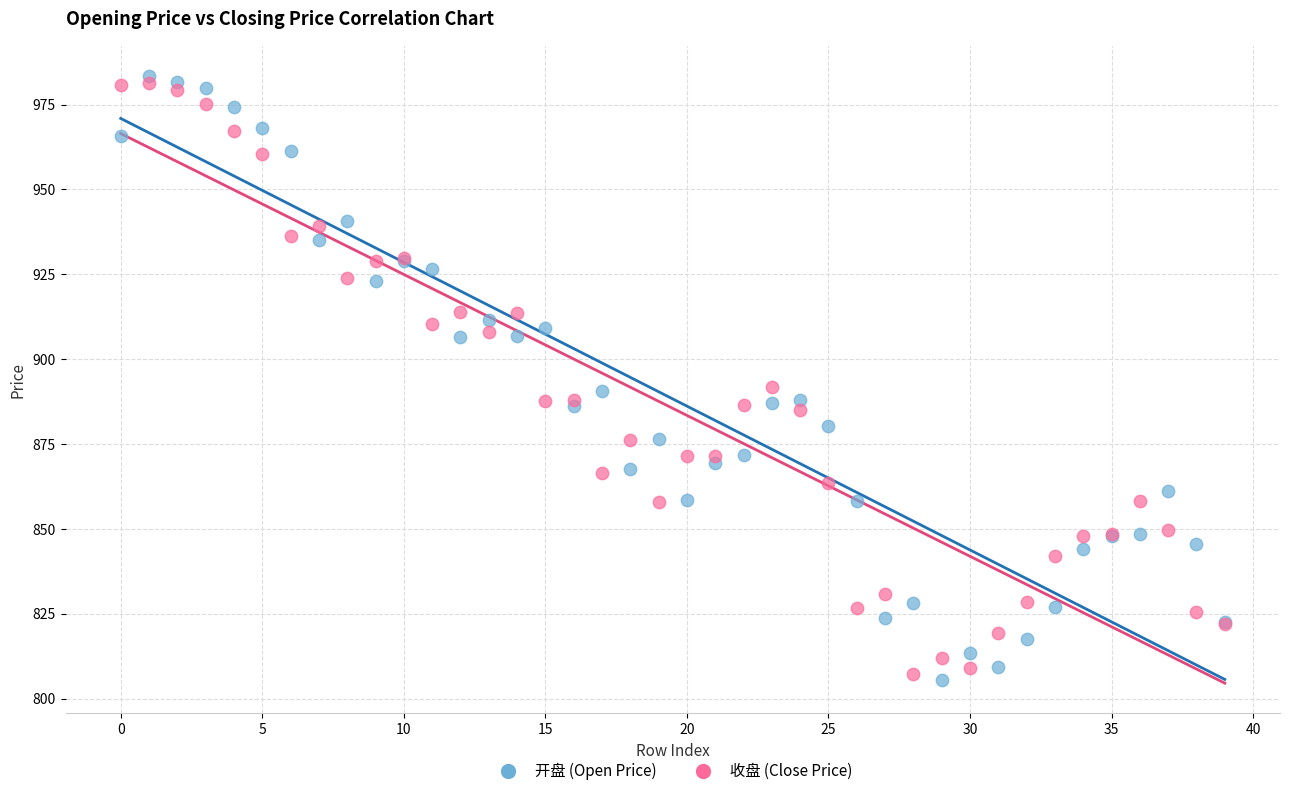

What are all the series names shown in the legend?

开盘 (Open Price), 收盘 (Close Price)